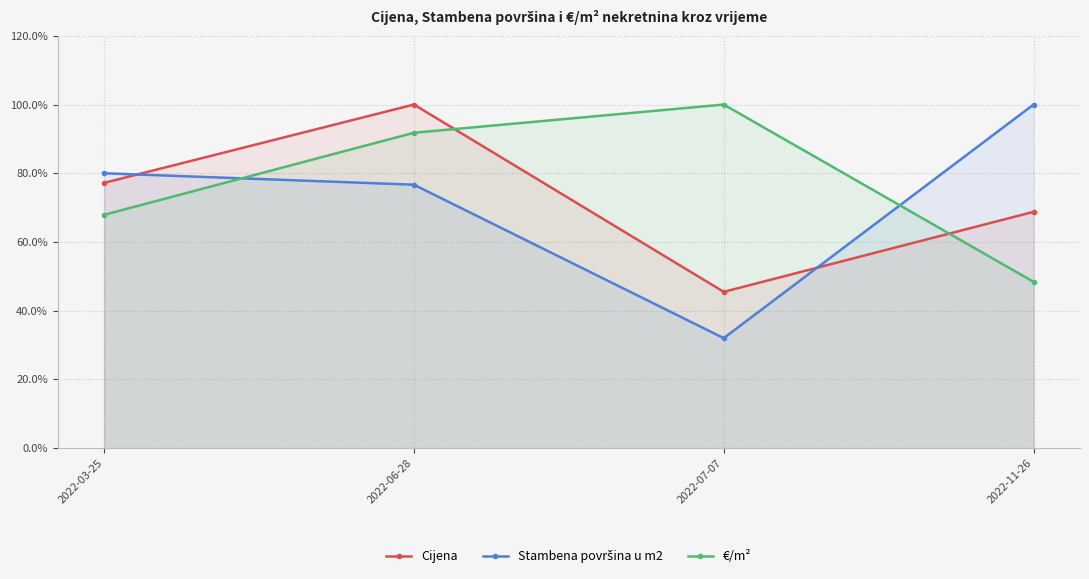

What is the spread (max minus min) of values at 2022-07-07?

68.0